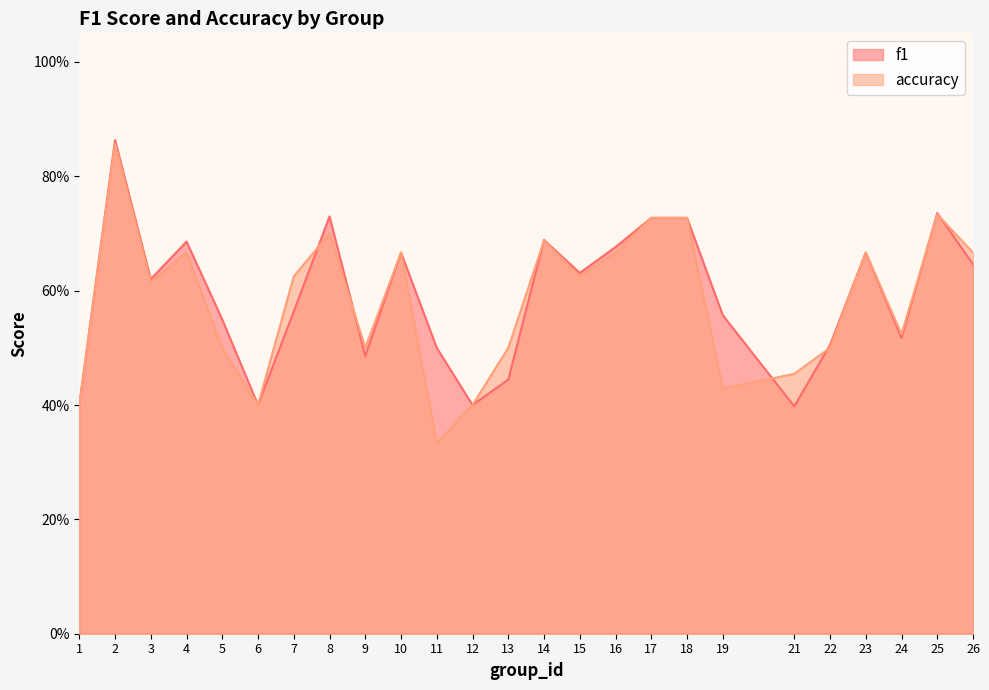

What is the difference between the second highest and minimum values in the accuracy series?

0.4